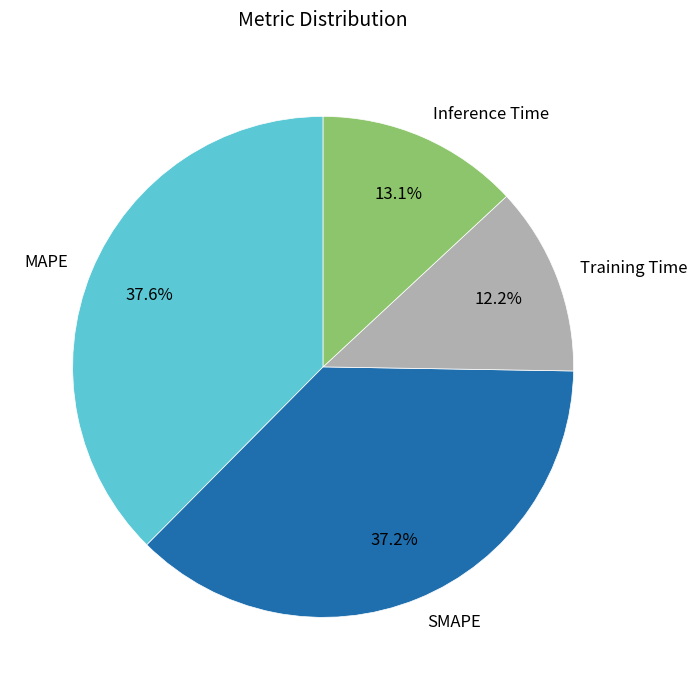

Is there any slice that represents more than half of the pie?

No